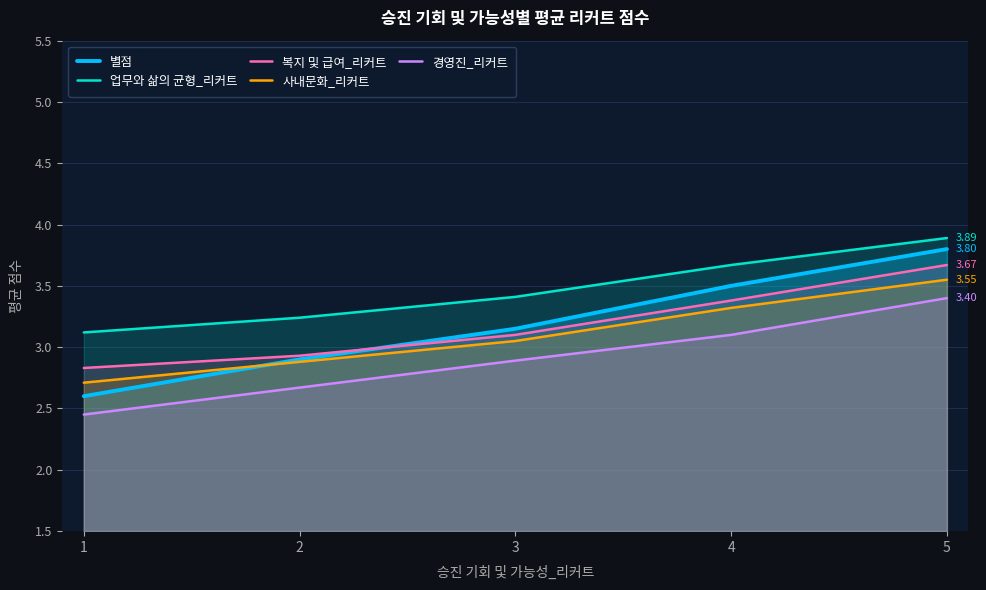

At which category is the sum across all series the highest?

5